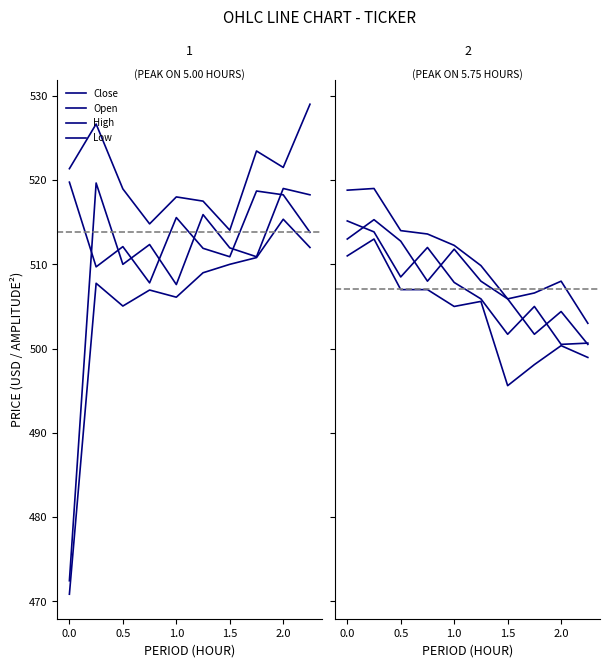

In Close, how many points are lower than both neighbors (excluding endpoints)?

3